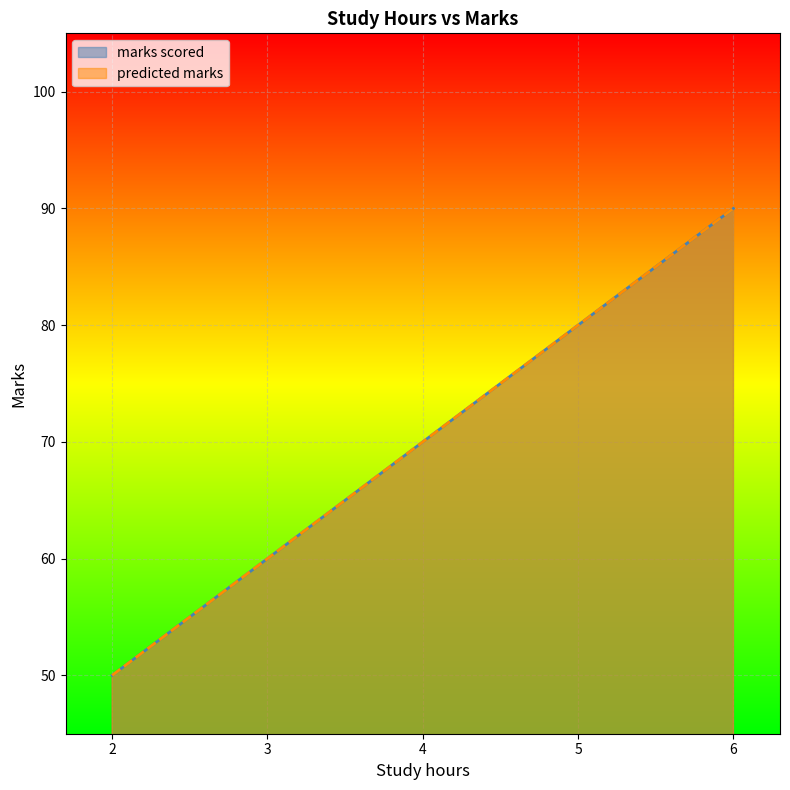

What is the maximum value for predicted marks?

90